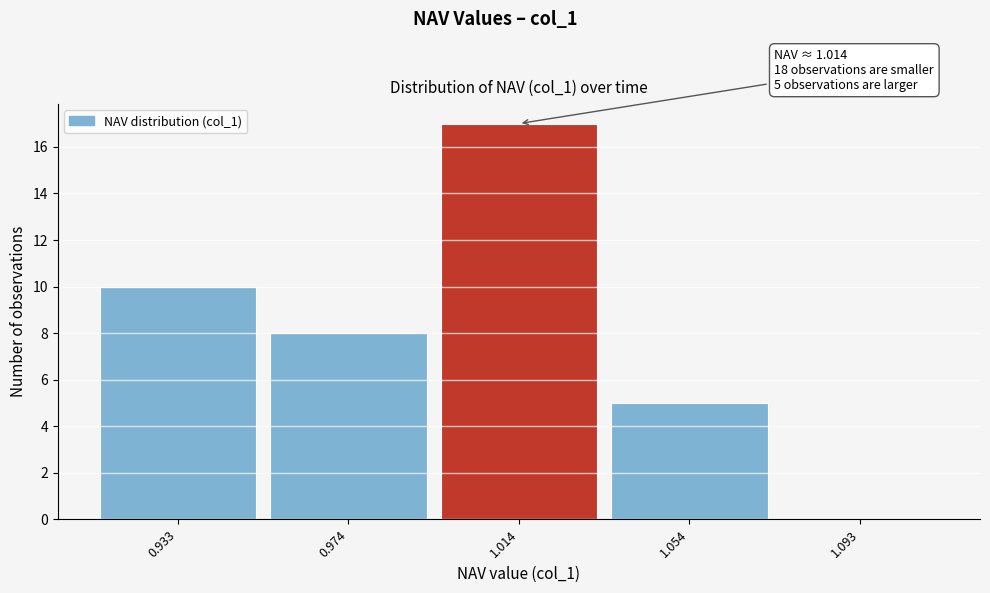

Over which range of the x-axis is the bar tallest?

0.995 to 1.035